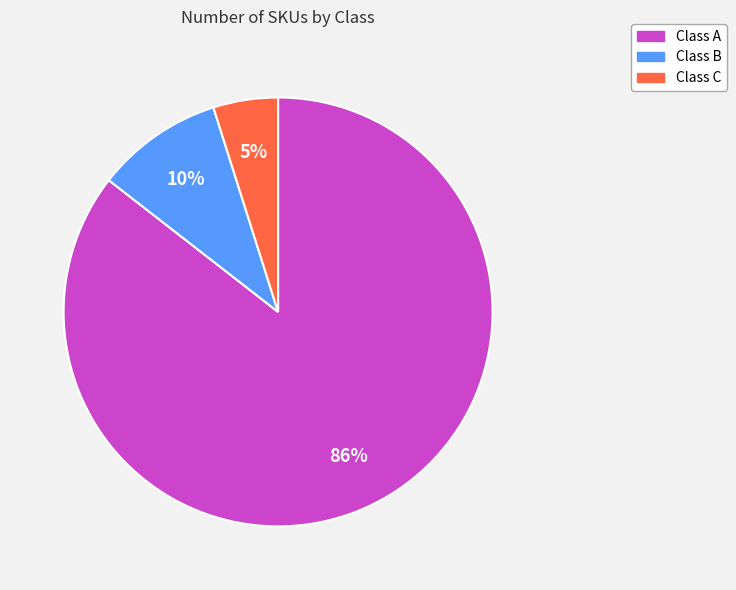

To the nearest percent, what is the average slice percentage?

33%